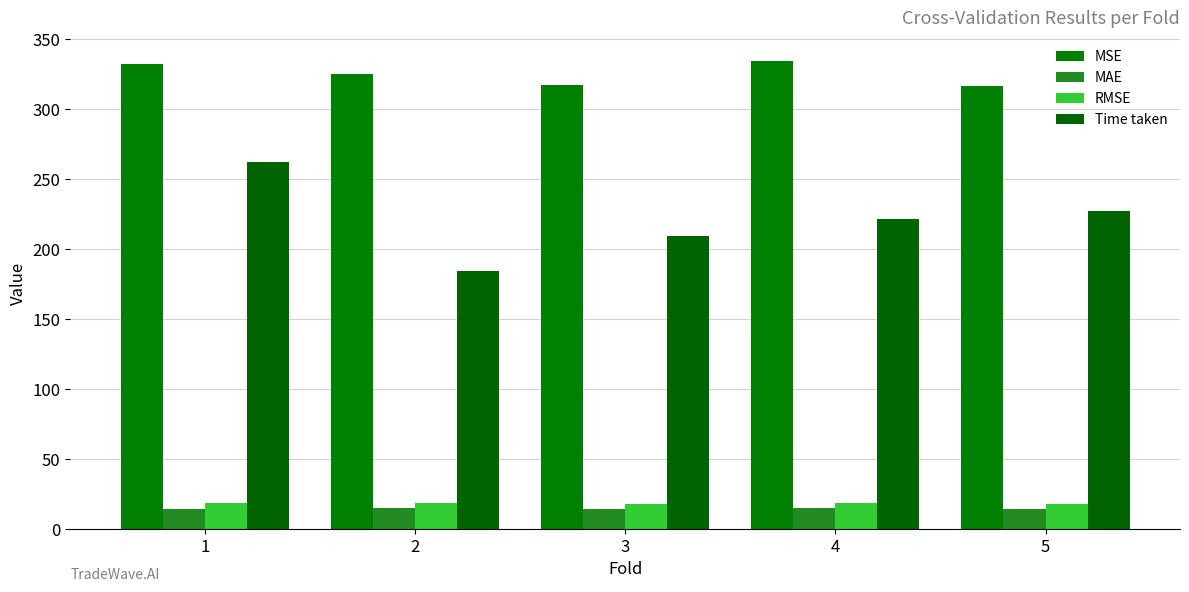

How many bars are there in total?

20